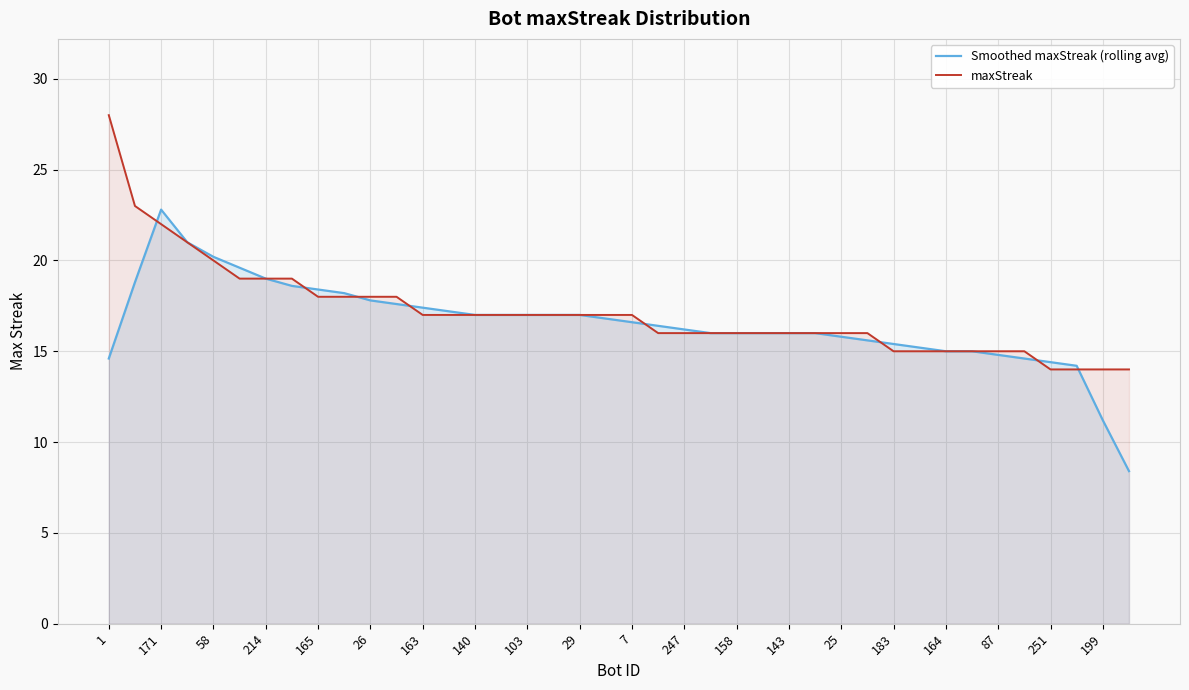

At which category does Smoothed maxStreak (rolling avg) reach its first local peak?

171